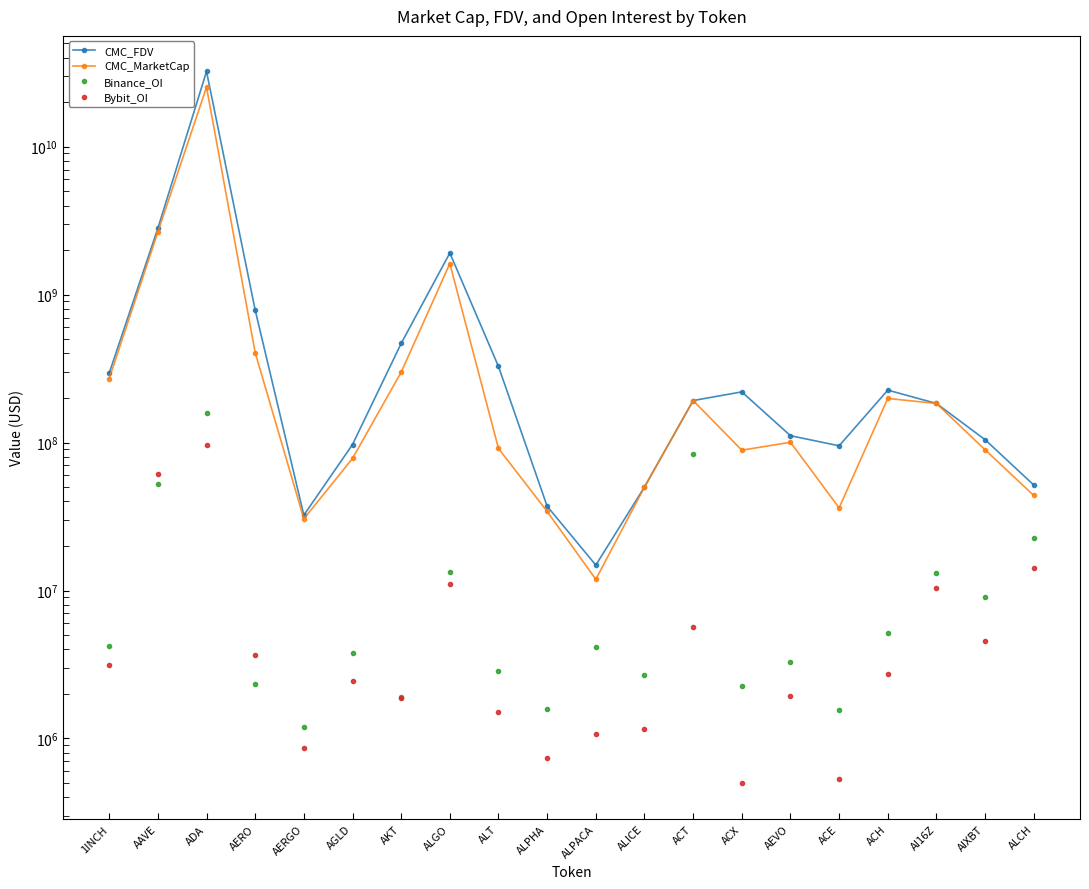

True or false: CMC_FDV and Bybit_OI cross at least once.

False